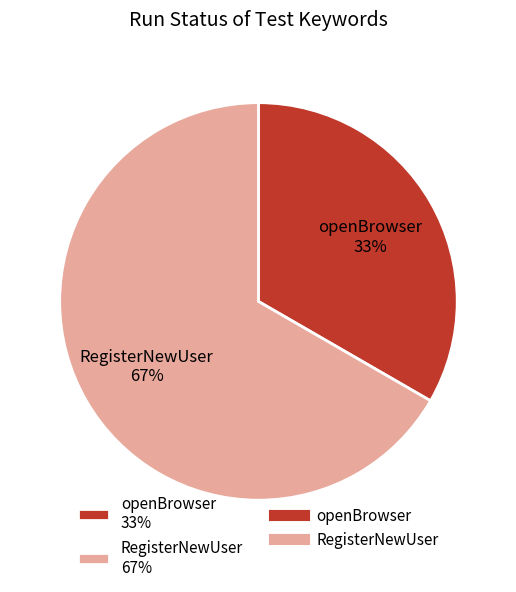

Does any single category account for the majority?

Yes